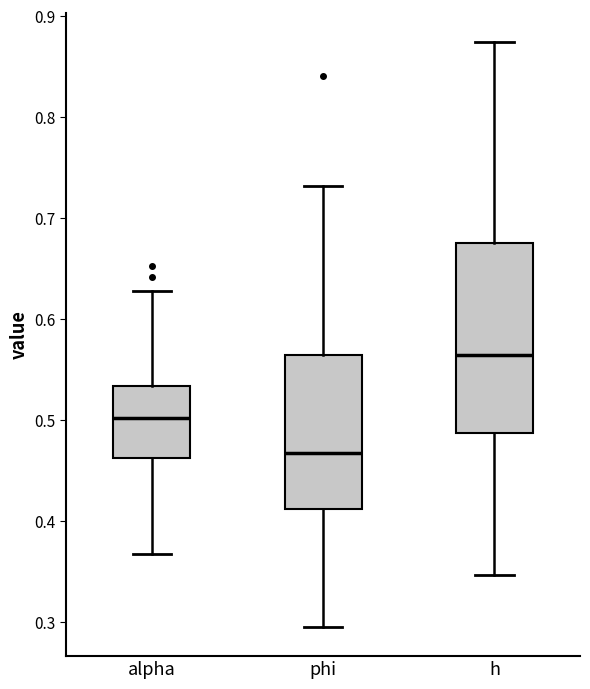

Reading left to right, read every box against the y-axis: the position of its median line, the range the box covers, and the ends of its whiskers. The values are not printed on the chart, so give them approximately, as read against the axis.

alpha: median 0.50, box 0.46 to 0.53, whiskers 0.37 to 0.63
phi: median 0.47, box 0.41 to 0.56, whiskers 0.30 to 0.73
h: median 0.56, box 0.49 to 0.67, whiskers 0.35 to 0.87